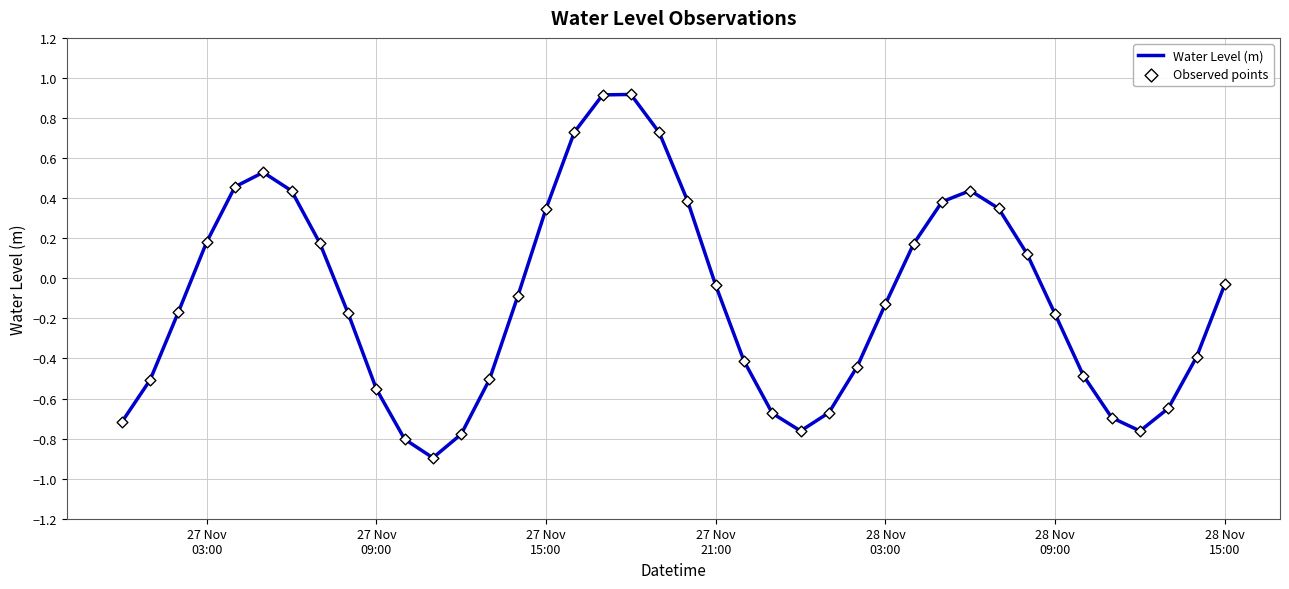

What is the difference between the maximum and minimum values?

1.8